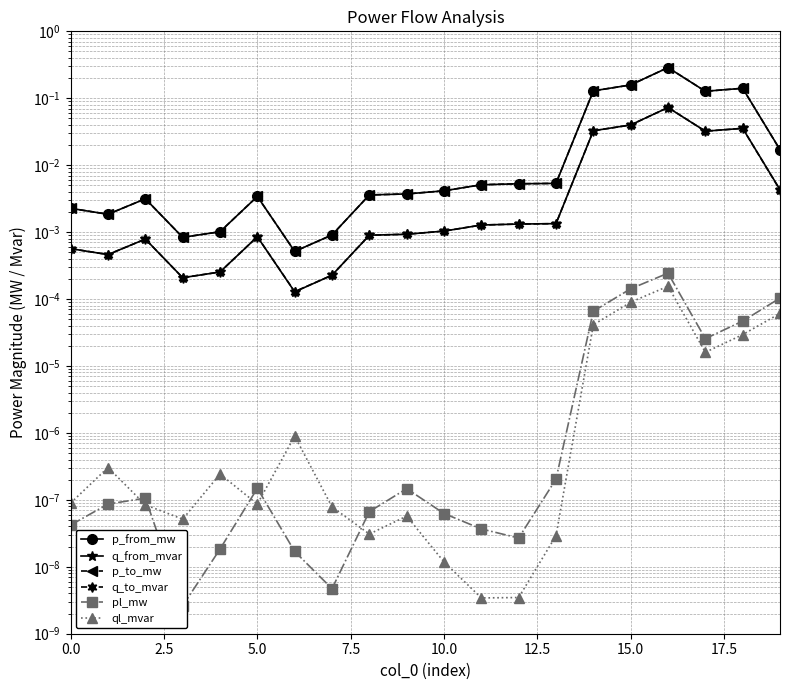

What is the value of the p_from_mw point at the 15th from the left?

0.1